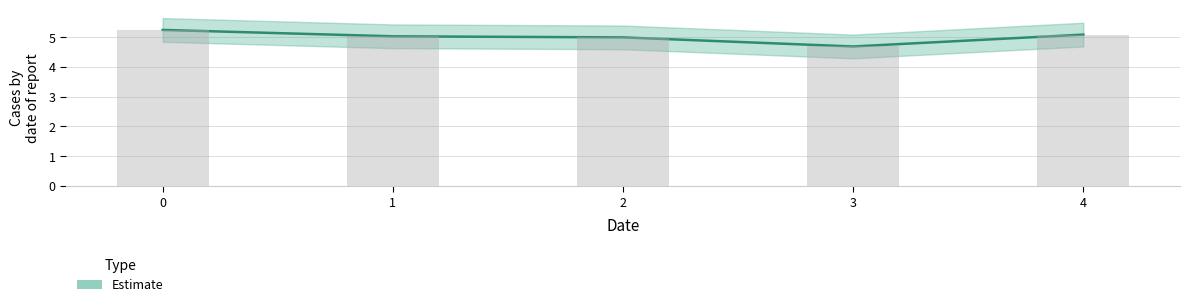

How many data points are less than 5?

1